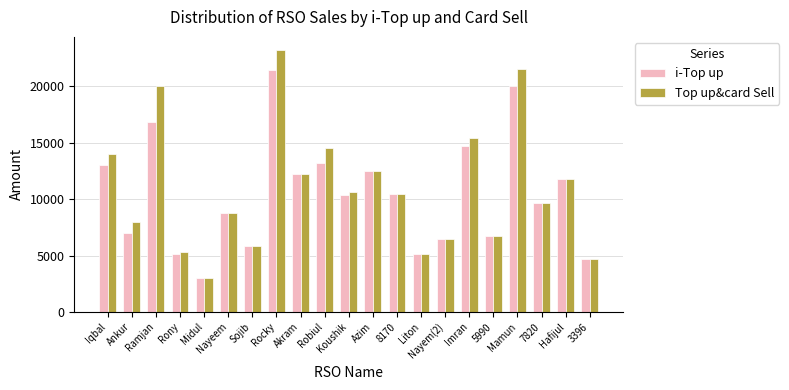

At how many categories does at least one series exceed 9333?

12